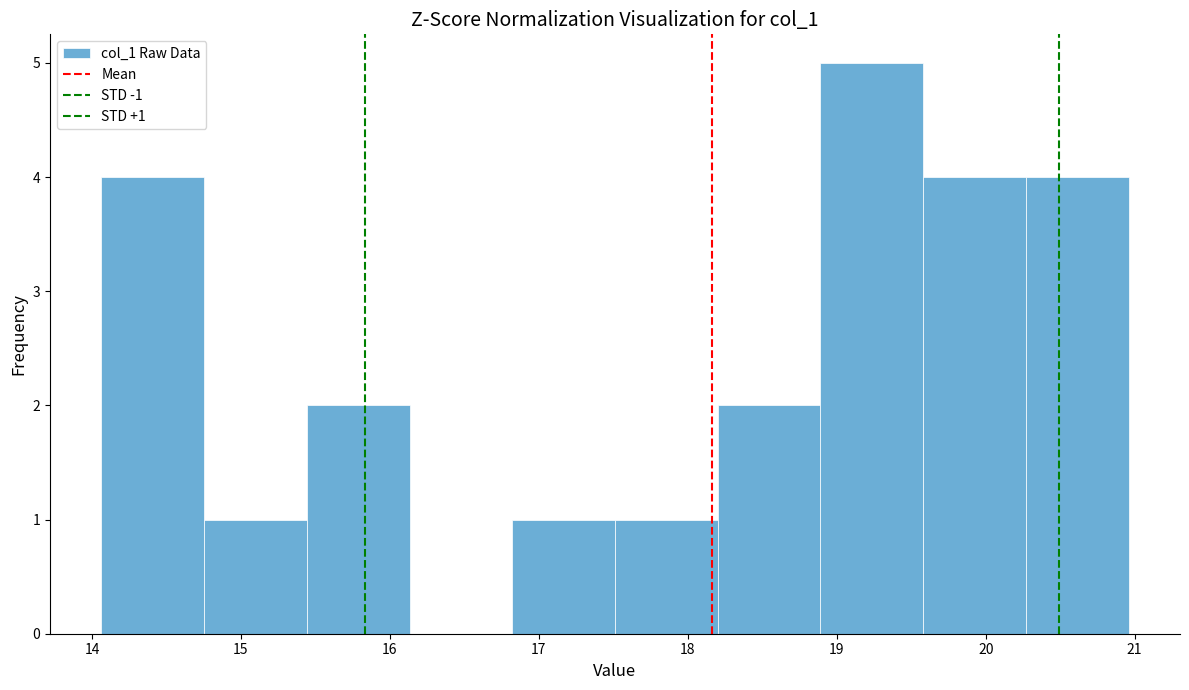

Which range on the x-axis has the tallest bar?

18.9 to 19.6